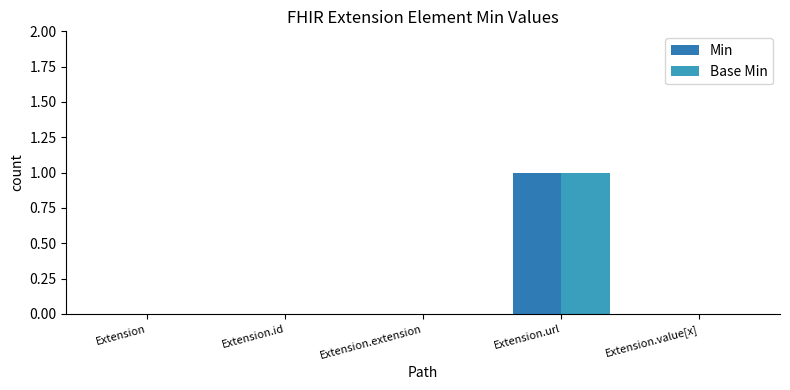

Which category has the highest value across all series?

Extension.url